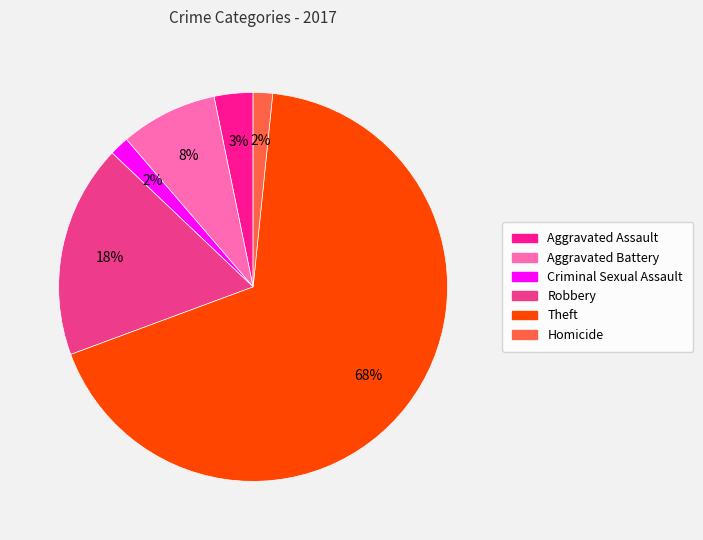

Which slice represents more than half of the pie?

Theft